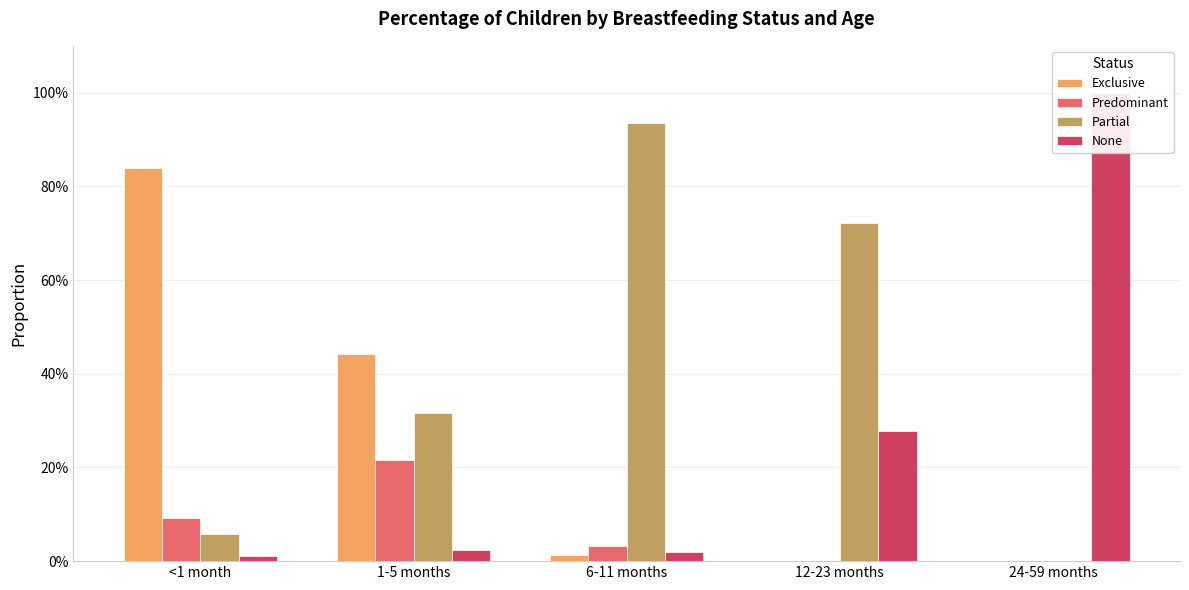

Reading right to left, list all the values displayed in this chart.

Exclusive: 0.0	0.0	0.0	0.4	0.8
Predominant: 0.0	0.0	0.0	0.2	0.1
Partial: 0.0	0.7	0.9	0.3	0.1
None: 1.0	0.3	0.0	0.0	0.0